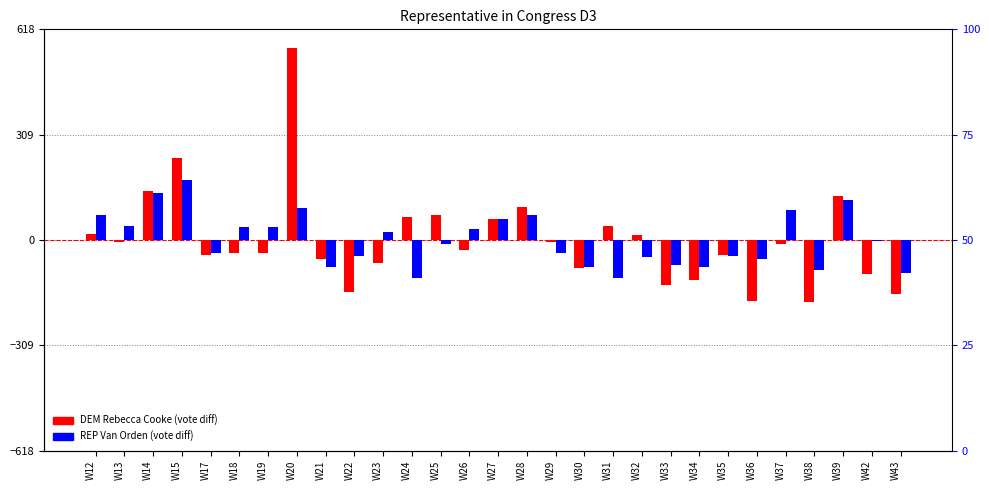

What is the difference between the maximum and minimum values in the DEM Rebecca Cooke series?

744.0